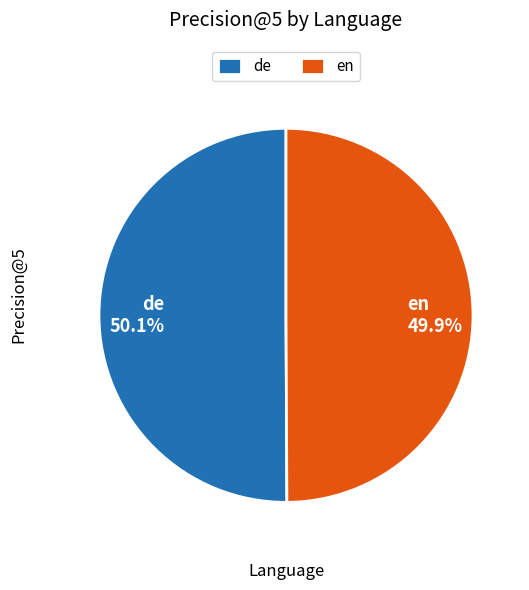

Count the number of slices in the pie.

2